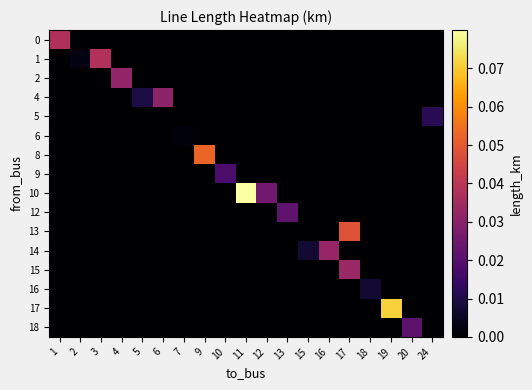

Rank the series by their maximum value, from highest to lowest.

10, 17, 8, 13, 1, 0, 15, 14, 2, 4, 12, 18, 9, 5, 16, 6